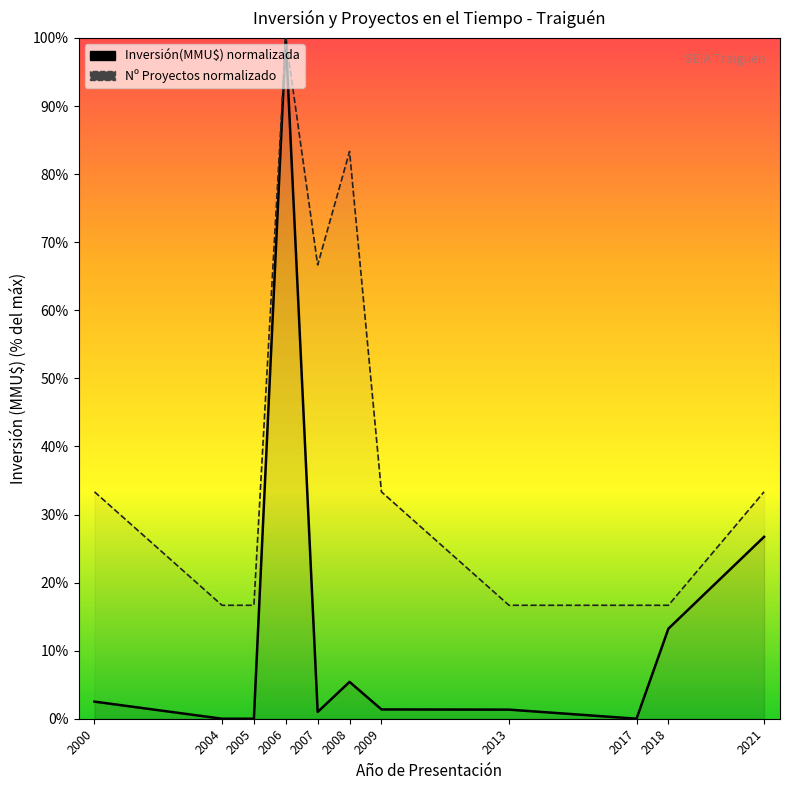

What is the sum of the Nº Proyectos values at 2009 and 2018?

50.0